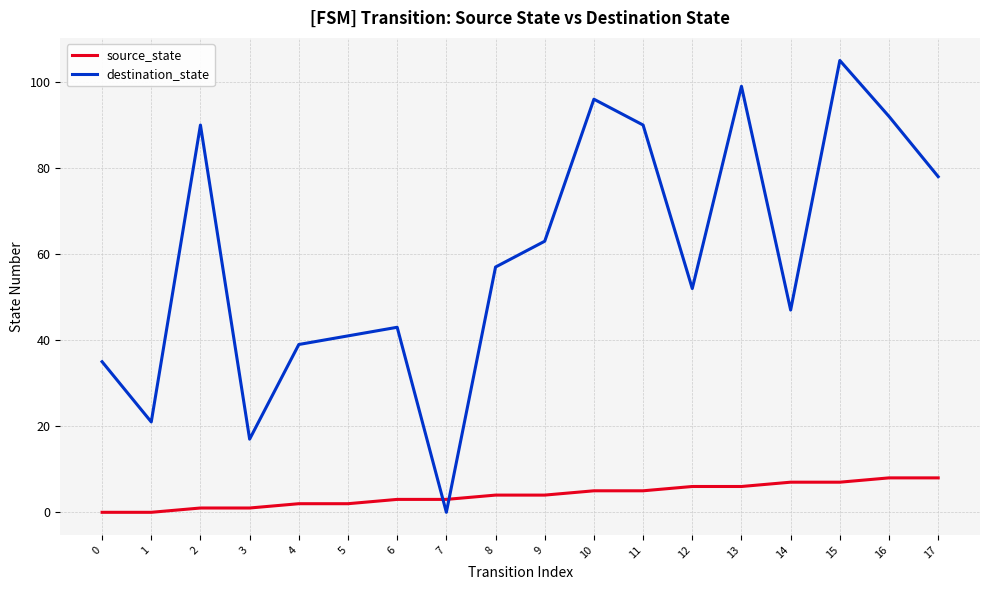

Does the chart have visible grid lines?

Yes